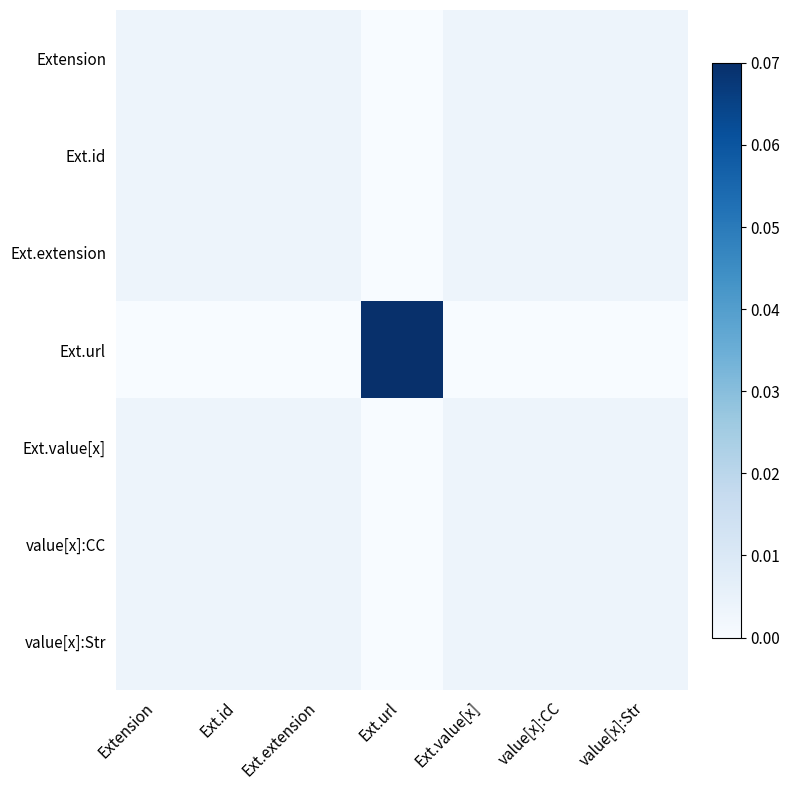

List the series in order of their peak value, highest first.

Ext.url, Extension, Ext.id, Ext.extension, Ext.value[x], value[x]:CC, value[x]:Str